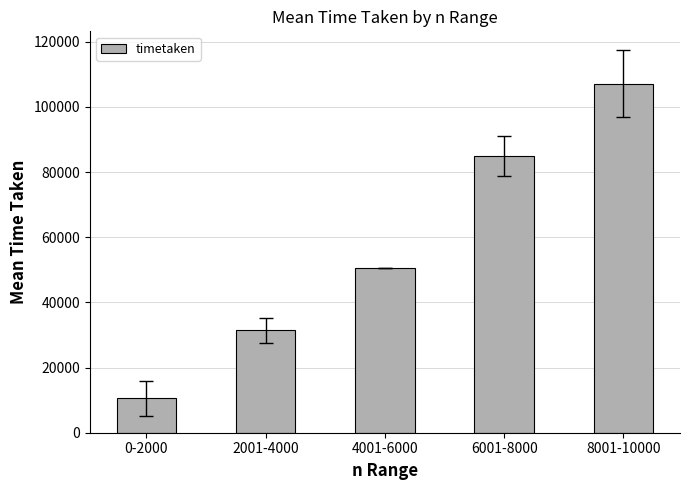

What is the change in value from 2001-4000 to 8001-10000?

+75713.0